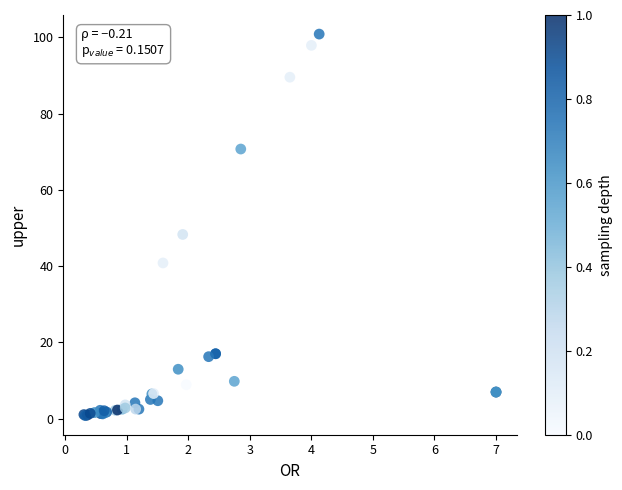

What Y value in the scatter plot is closest to 50?

48.3